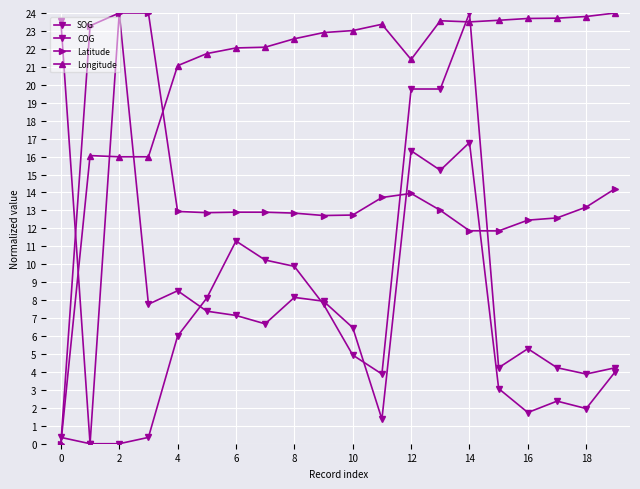

Rank the series by their maximum value, from highest to lowest.

SOG, COG, Latitude, Longitude